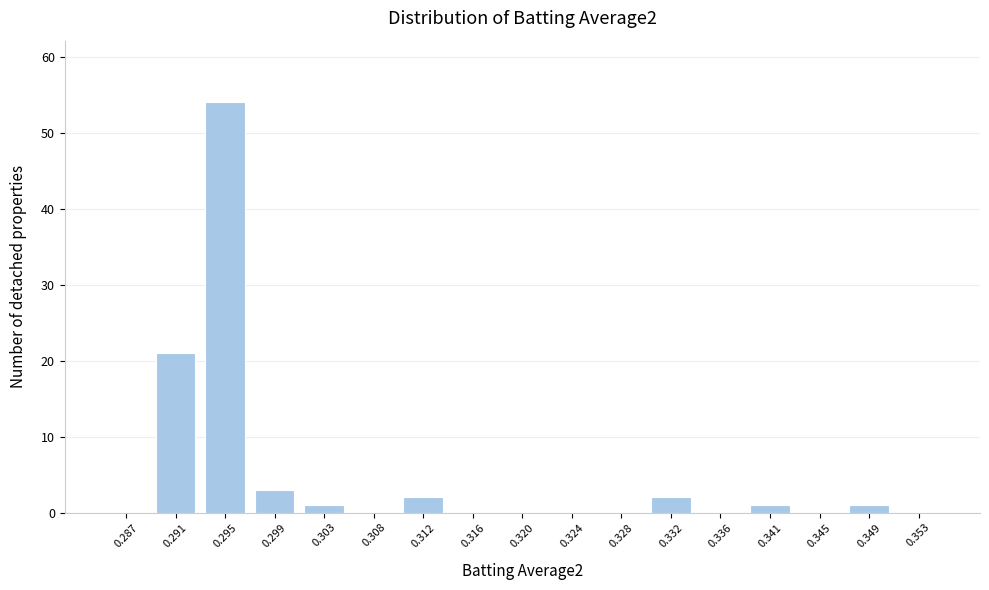

Reading left to right, transcribe all the data shown in this chart.

0.287=0	0.291=21	0.295=54	0.299=3	0.303=1	0.308=0	0.312=2	0.316=0	0.320=0	0.324=0	0.328=0	0.332=2	0.336=0	0.341=1	0.345=0	0.349=1	0.353=0